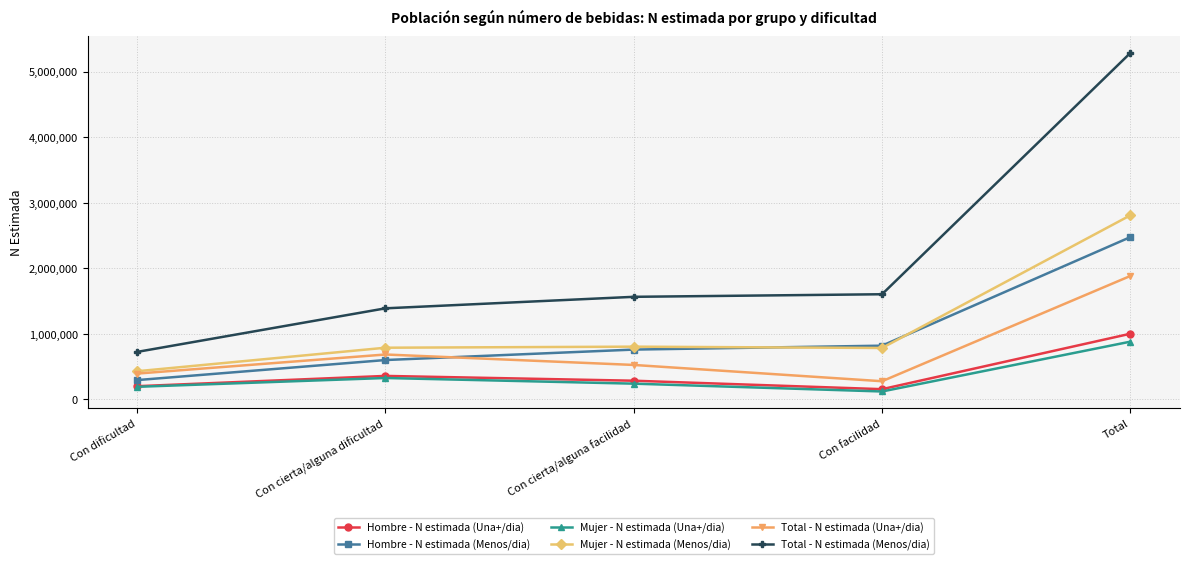

What is the label of the 1st point from the right?

Total